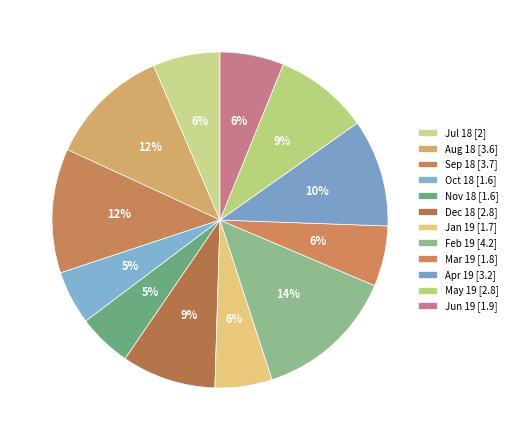

What is the change in value from Dec 18 to Jan 19?

-1.1